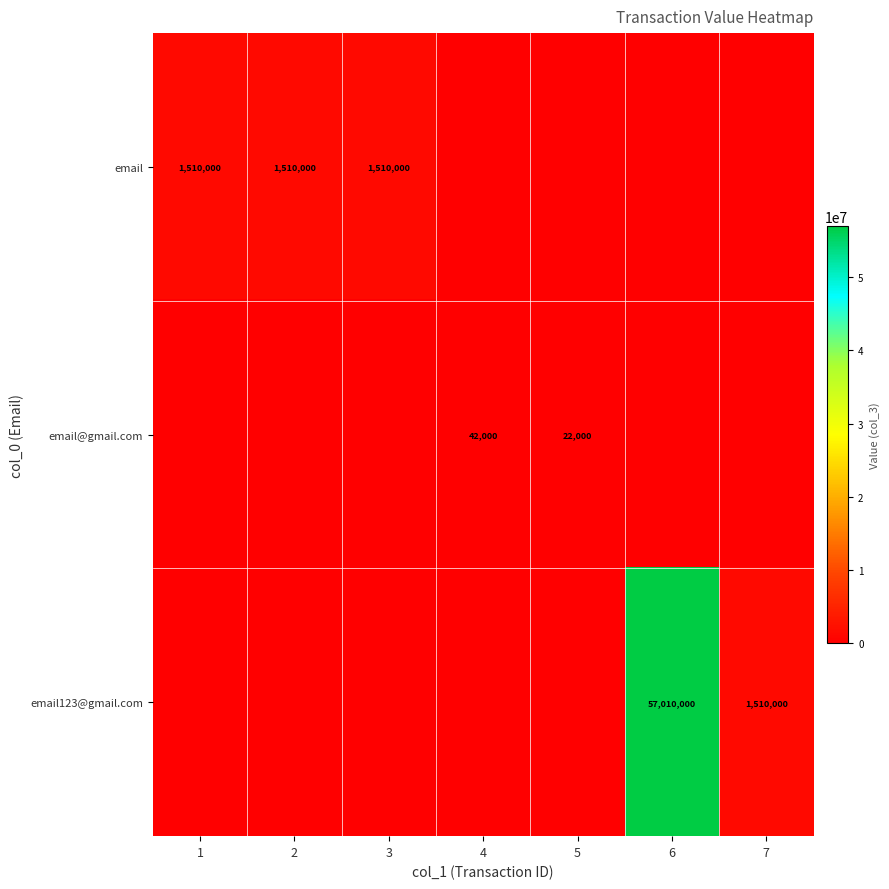

Is the value of email@gmail.com at 4 greater than the value of email123@gmail.com at 7?

No